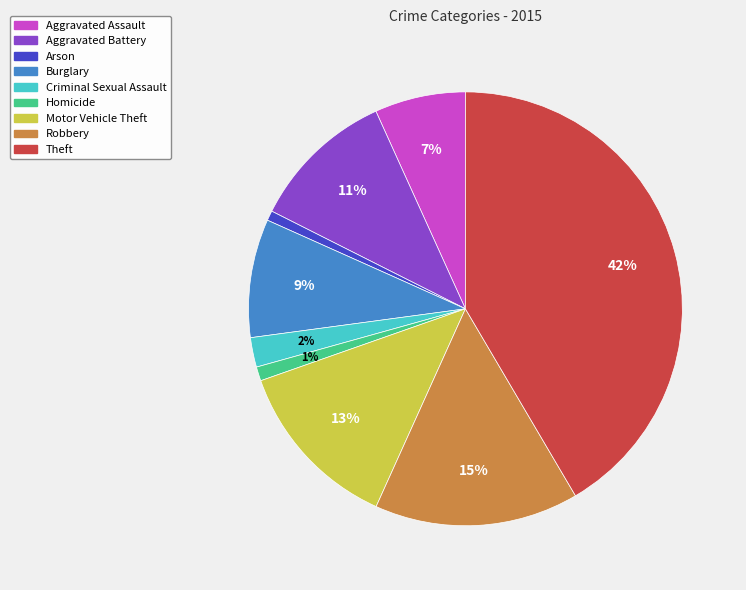

True or false: Robbery accounts for 15% of the total.

True